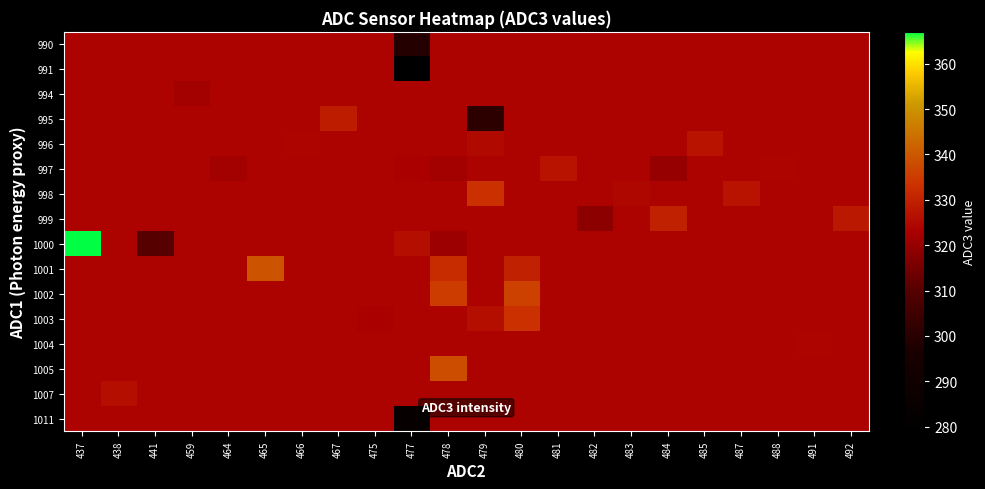

Which label corresponds to the largest value in the chart?

437